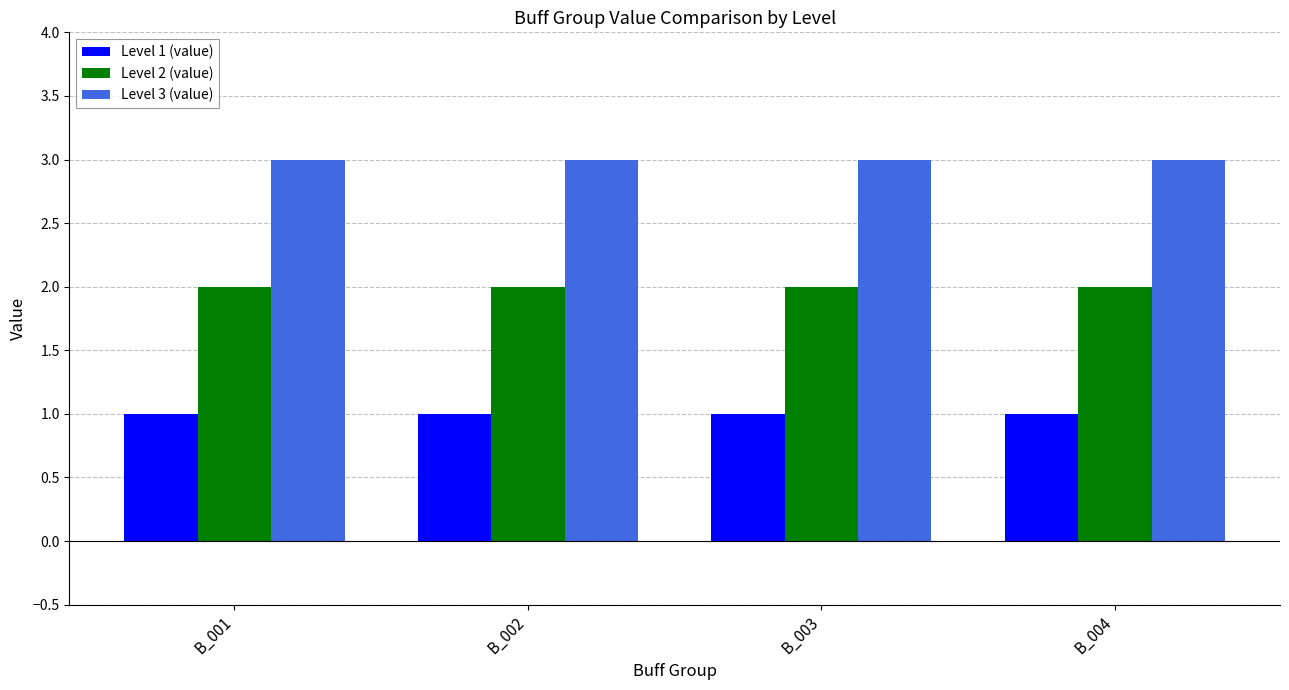

List the series in order of their peak value, lowest first.

Level 1 (value), Level 2 (value), Level 3 (value)